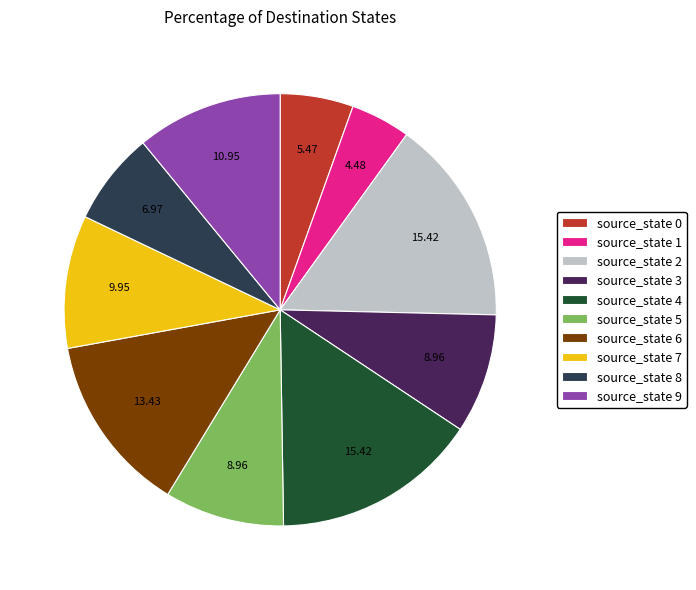

What is the ratio of the value at source_state 2 to the value at source_state 6?

1.1